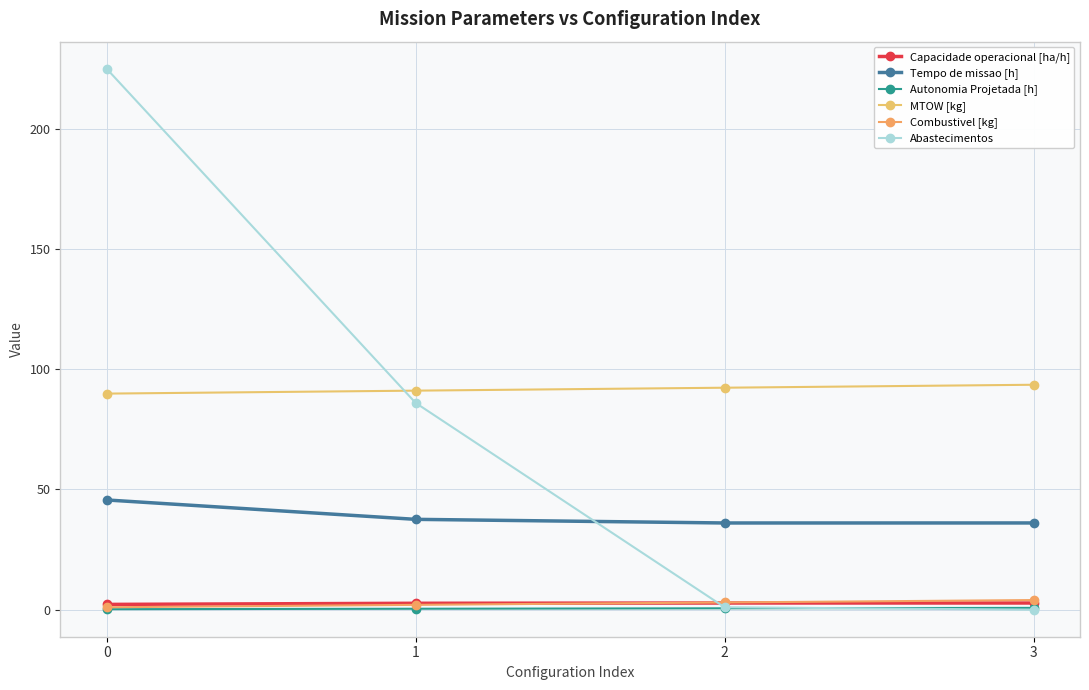

True or false: Tempo de missao [h] and Abastecimentos intersect in this chart.

True